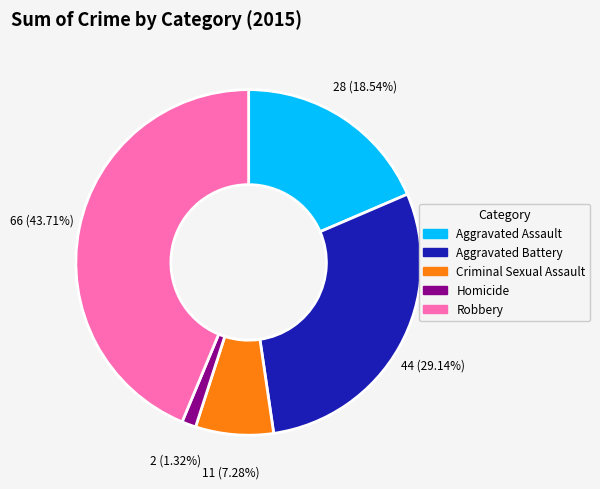

Is the sum of Homicide and Aggravated Assault greater than half?

No